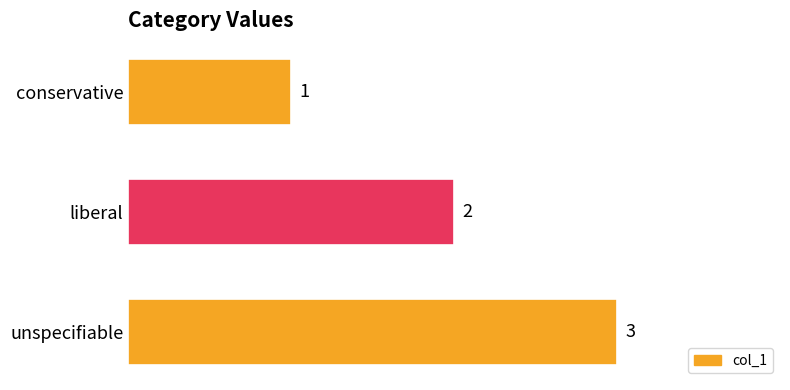

How many values are between 1 and 3?

3